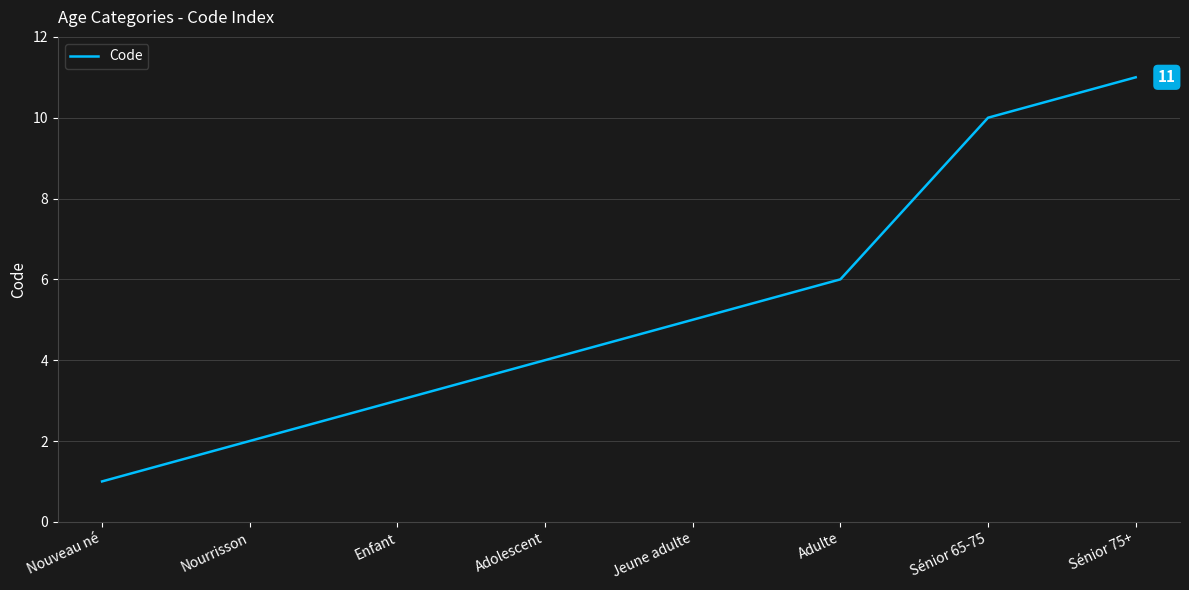

What is the maximum value shown in the chart?

11